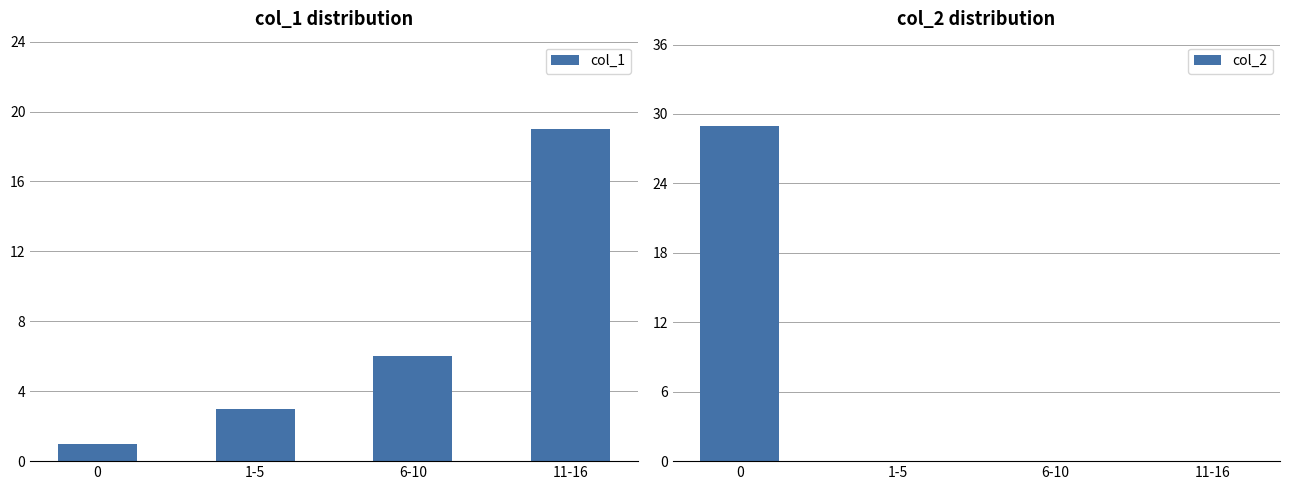

Reading left to right, extract all data points from this chart.

col_1: 0=1	1-5=3	6-10=6	11-16=19
col_2: 0=29	1-5=0	6-10=0	11-16=0